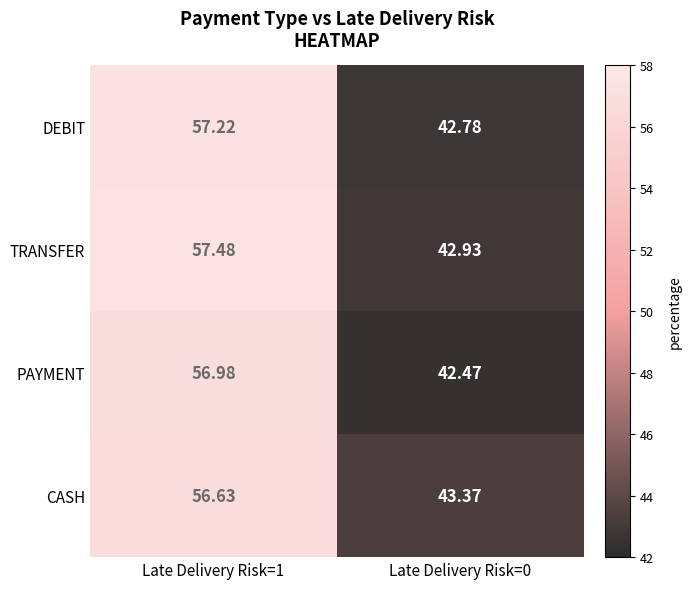

List the series in order of their peak value, lowest first.

CASH, PAYMENT, DEBIT, TRANSFER